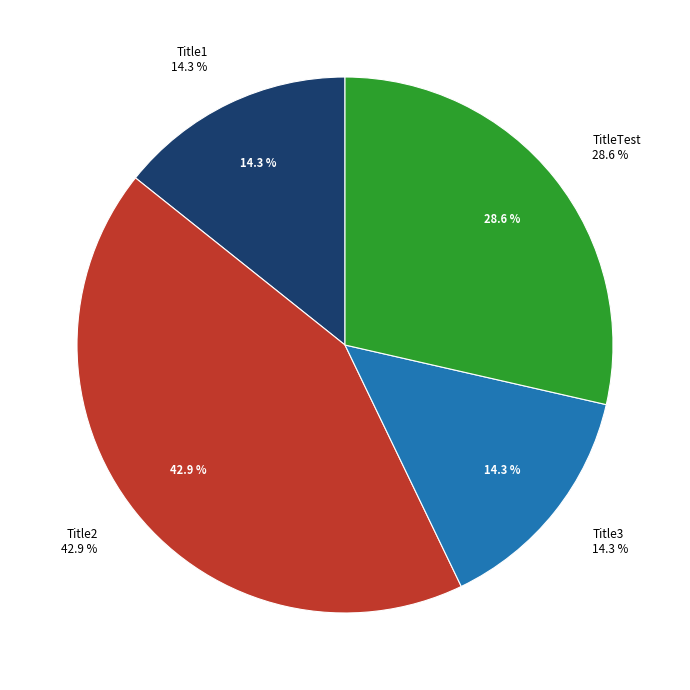

The Title1 slice represents 23% of the pie. True or false?

False